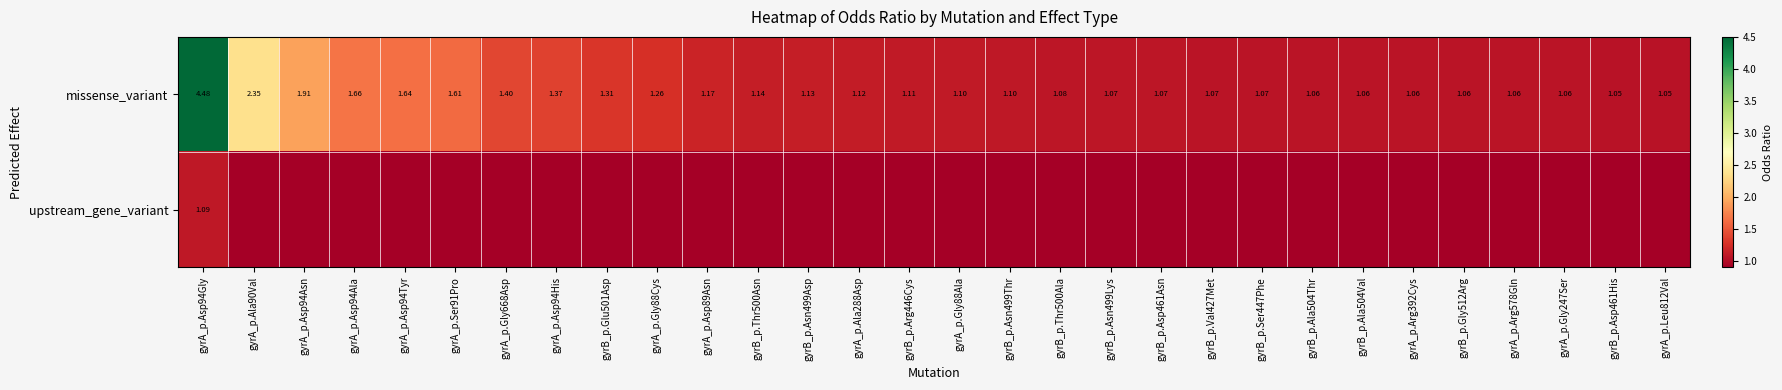

At which label does missense_variant reach its minimum?

gyrA_p.Leu812Val